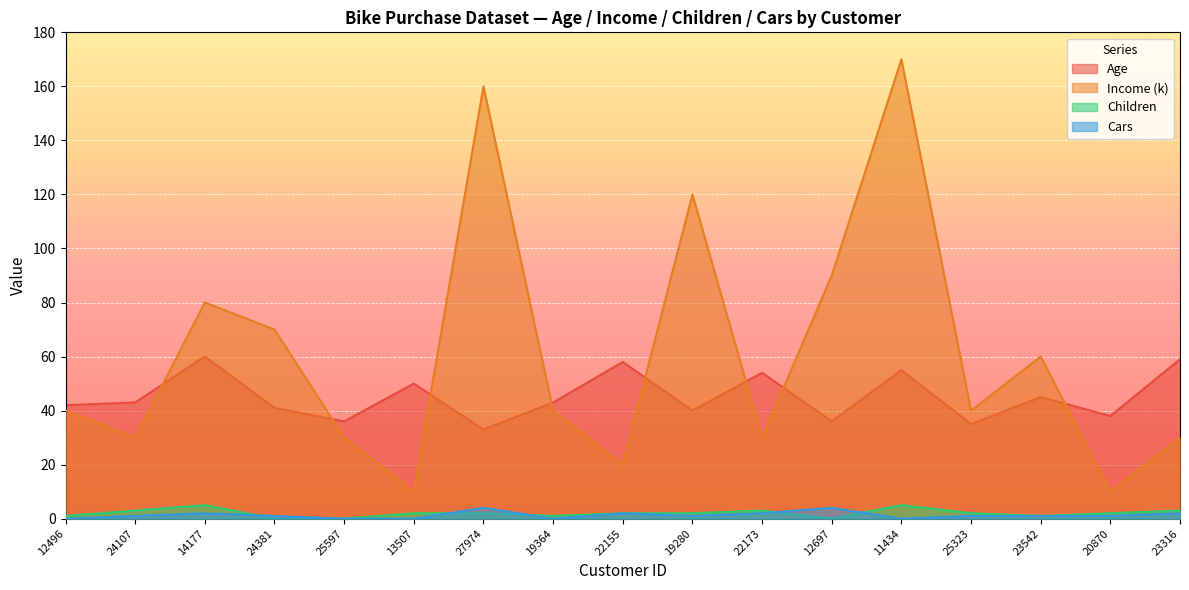

What is the spread (max minus min) of values at 12496?

42